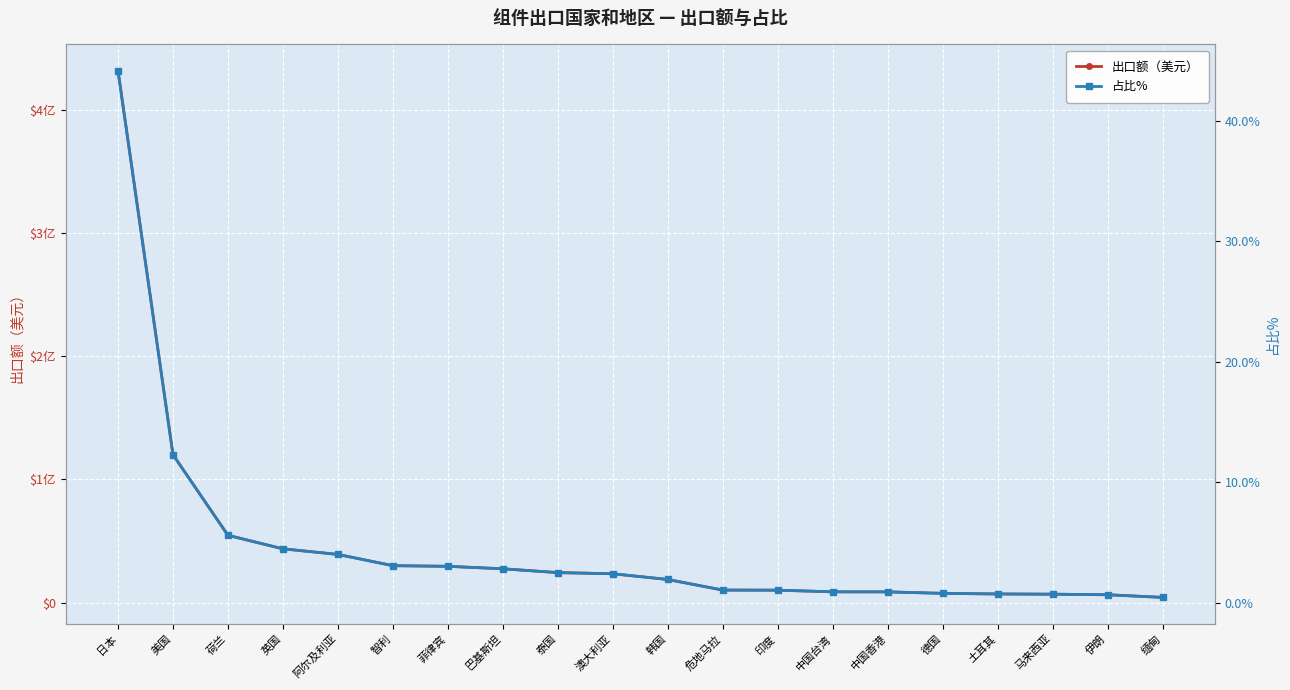

How many series are shown in this chart?

2